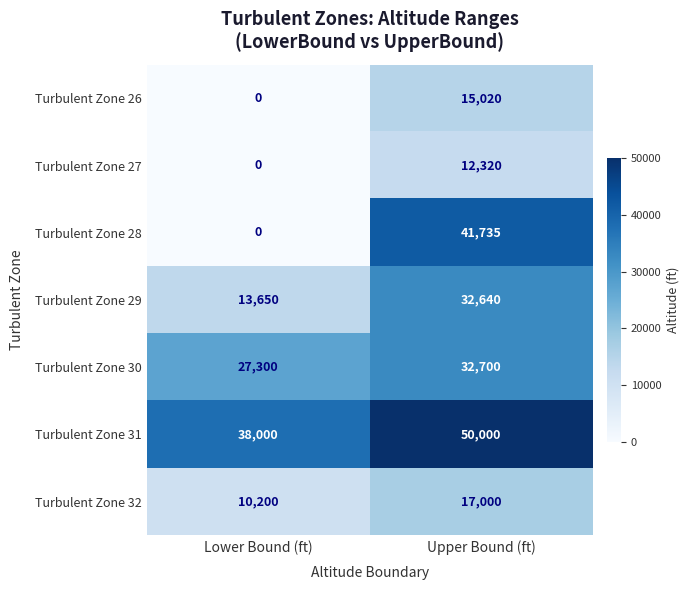

Reading right to left, what are all the values shown in this chart?

Turbulent Zone 26: Upper Bound (ft)=15020	Lower Bound (ft)=0
Turbulent Zone 27: Upper Bound (ft)=12320	Lower Bound (ft)=0
Turbulent Zone 28: Upper Bound (ft)=41735	Lower Bound (ft)=0
Turbulent Zone 29: Upper Bound (ft)=32640	Lower Bound (ft)=13650
Turbulent Zone 30: Upper Bound (ft)=32700	Lower Bound (ft)=27300
Turbulent Zone 31: Upper Bound (ft)=50000	Lower Bound (ft)=38000
Turbulent Zone 32: Upper Bound (ft)=17000	Lower Bound (ft)=10200